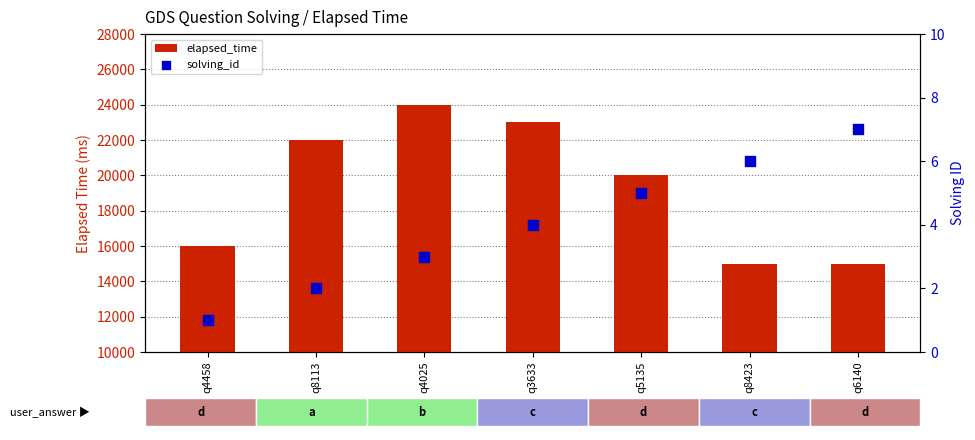

At how many categories does at least one series exceed 9322?

7